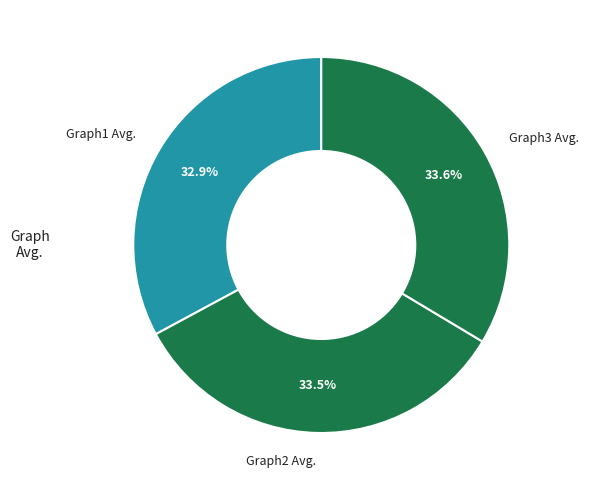

Does any single category account for the majority?

No